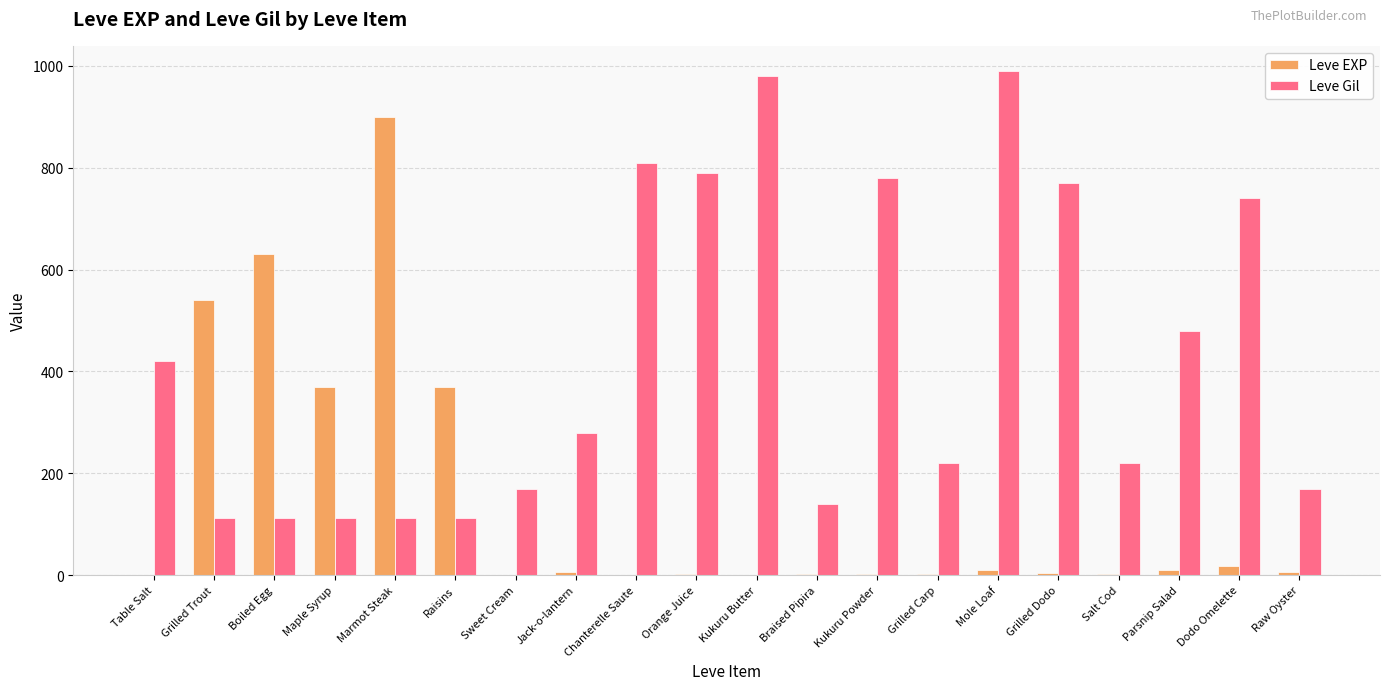

At which label is Leve Gil closest to 551?

Parsnip Salad